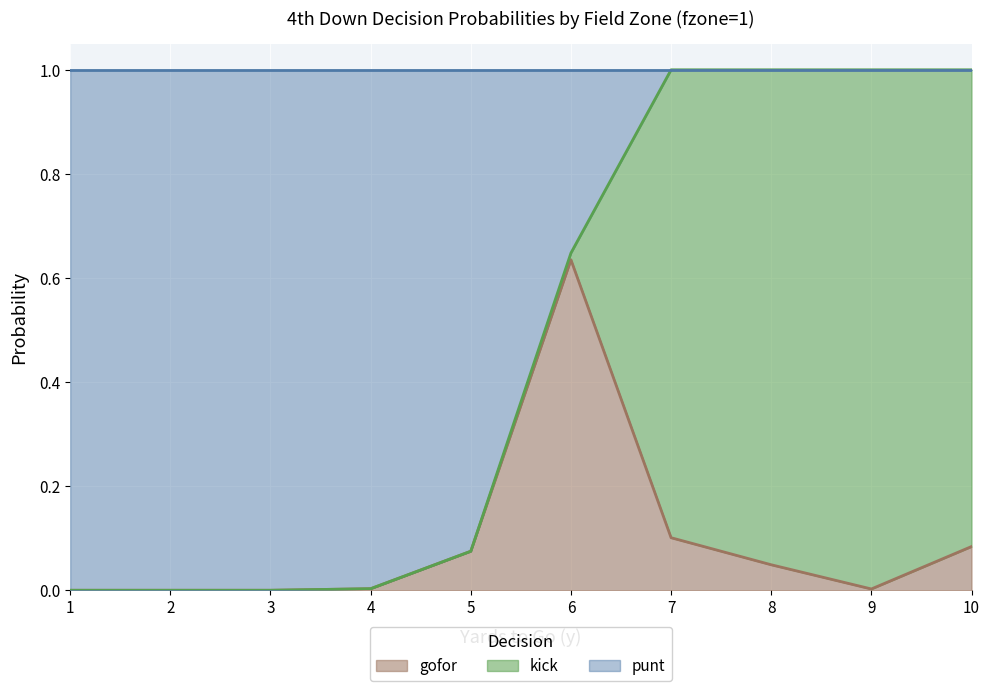

True or false: gofor and punt intersect in this chart.

False